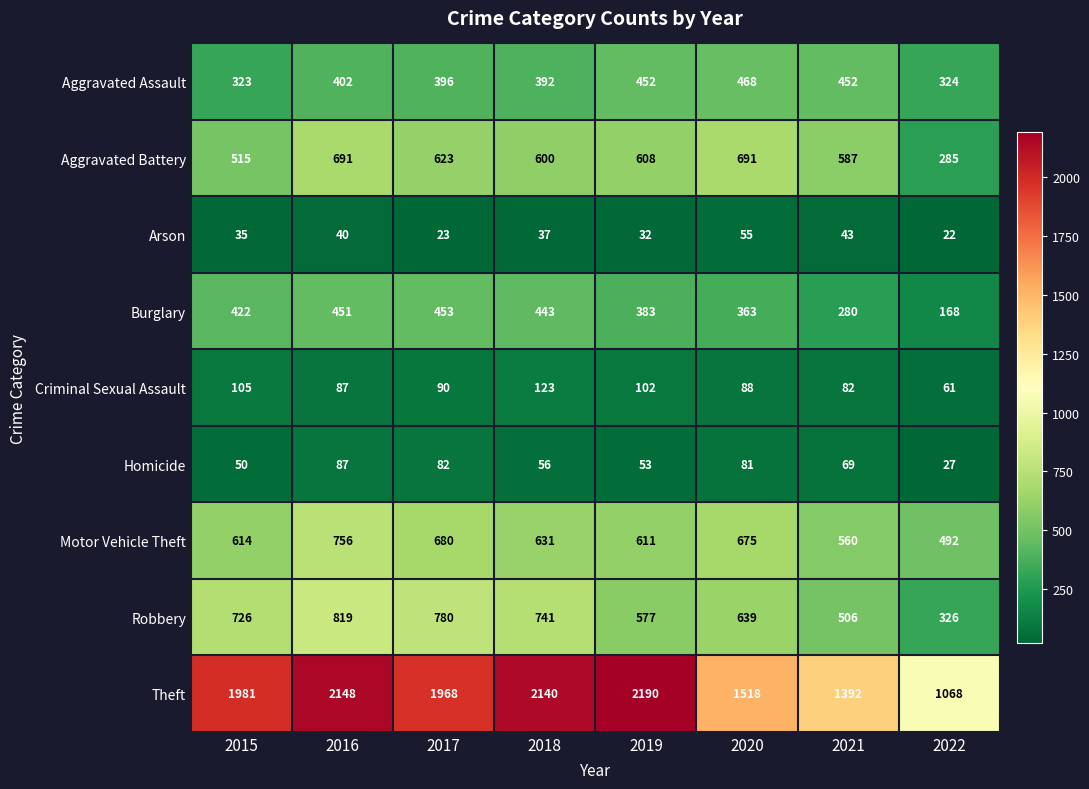

Rank the series at 2017 from highest to lowest value.

Theft, Robbery, Motor Vehicle Theft, Aggravated Battery, Burglary, Aggravated Assault, Criminal Sexual Assault, Homicide, Arson